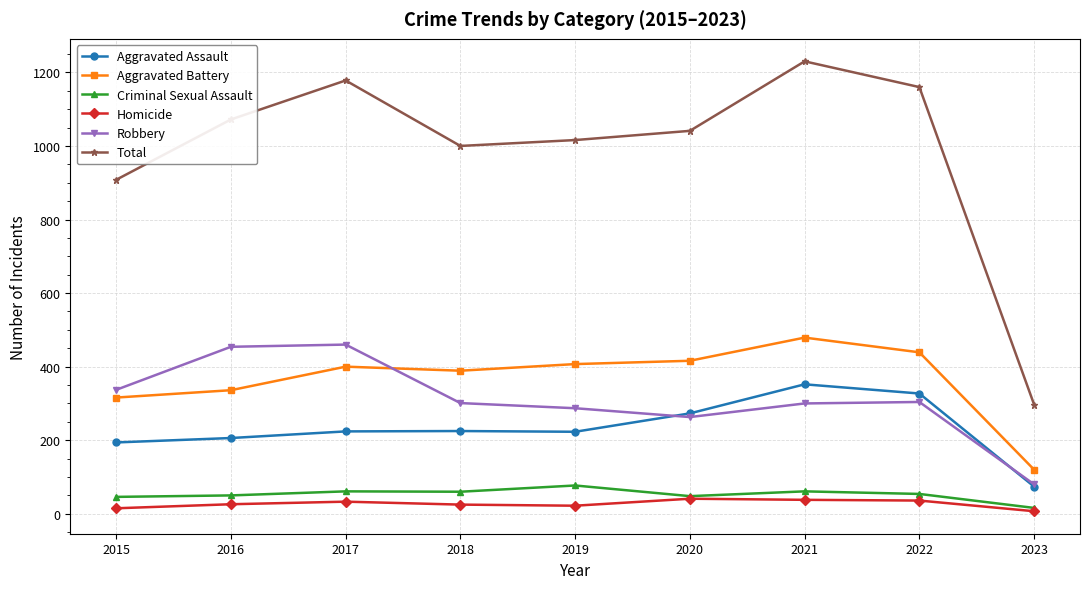

True or false: Total and Aggravated Assault intersect in this chart.

False